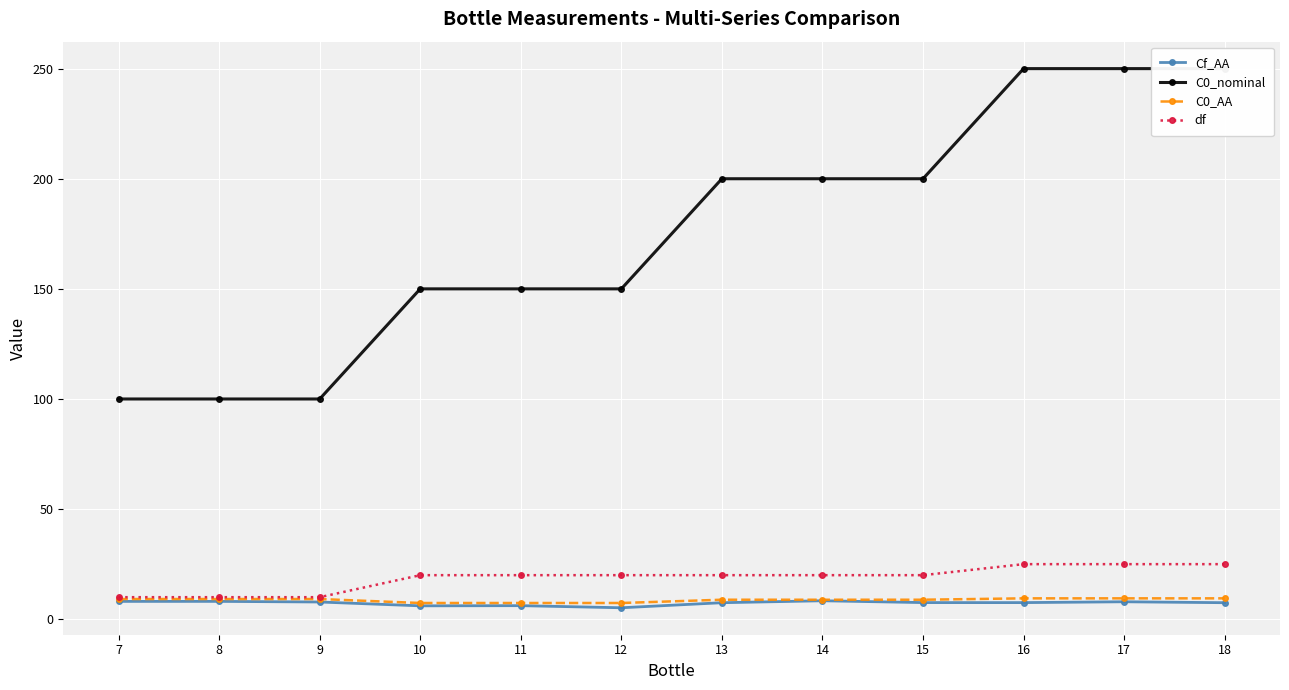

What is the difference between the C0_AA values at 9 and 14?

0.3